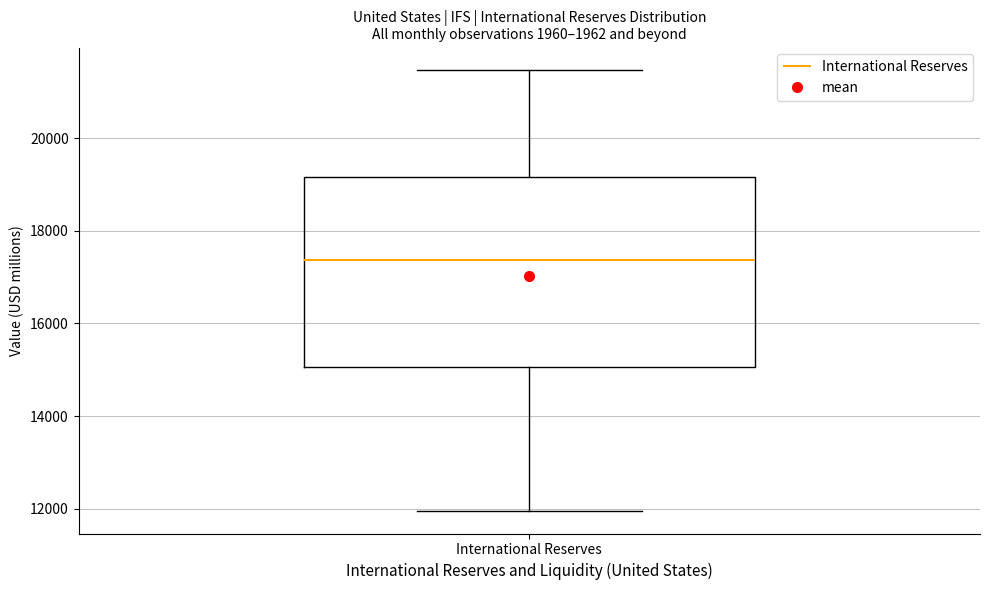

Where does the median line of the box for International Reserves sit on the y-axis? The values are not printed on the chart, so give them approximately, as read against the axis.

17400